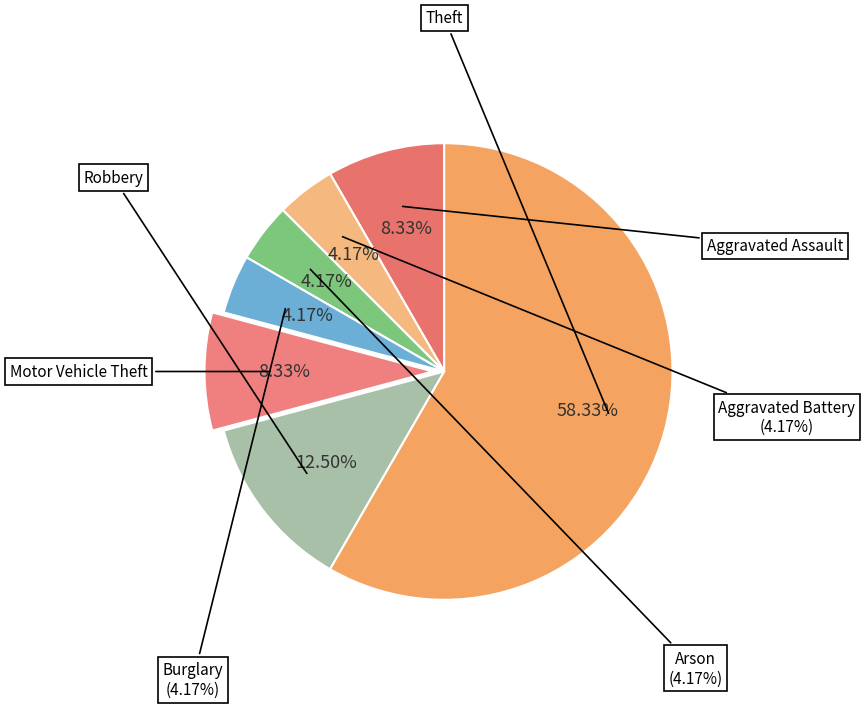

Between Arson and Theft, which is larger?

Theft